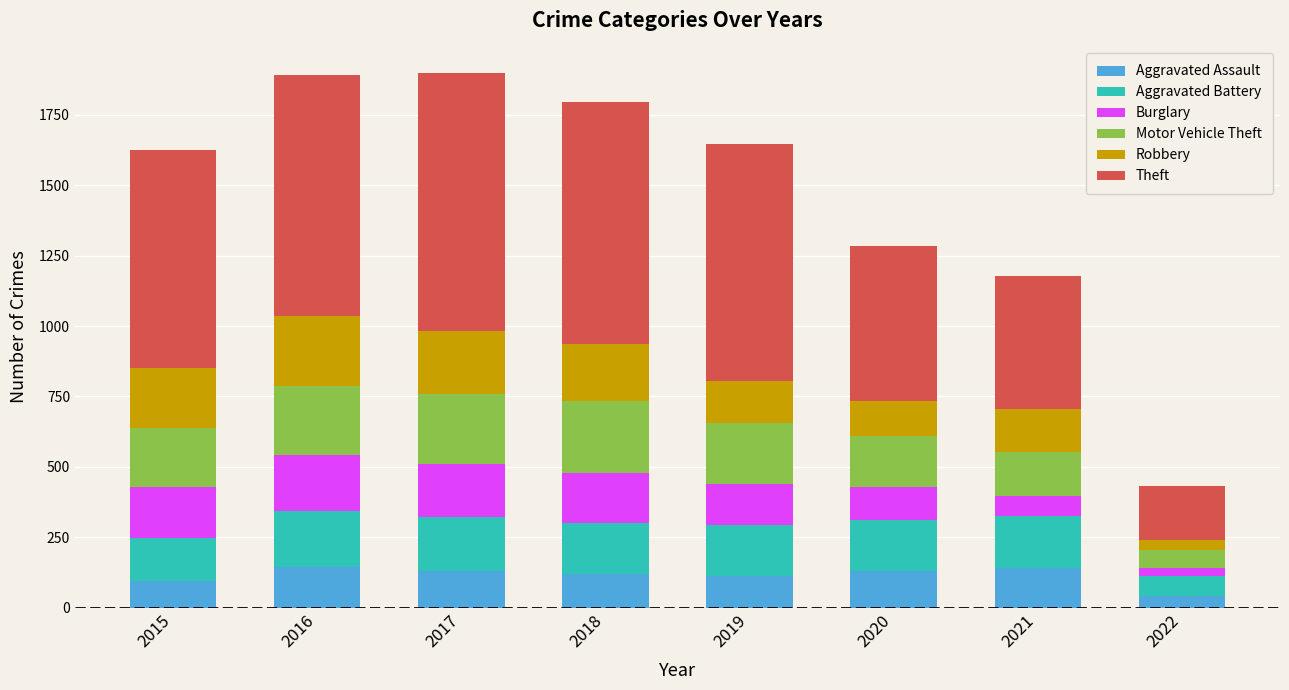

What is the total value across all series at 2015?

1624